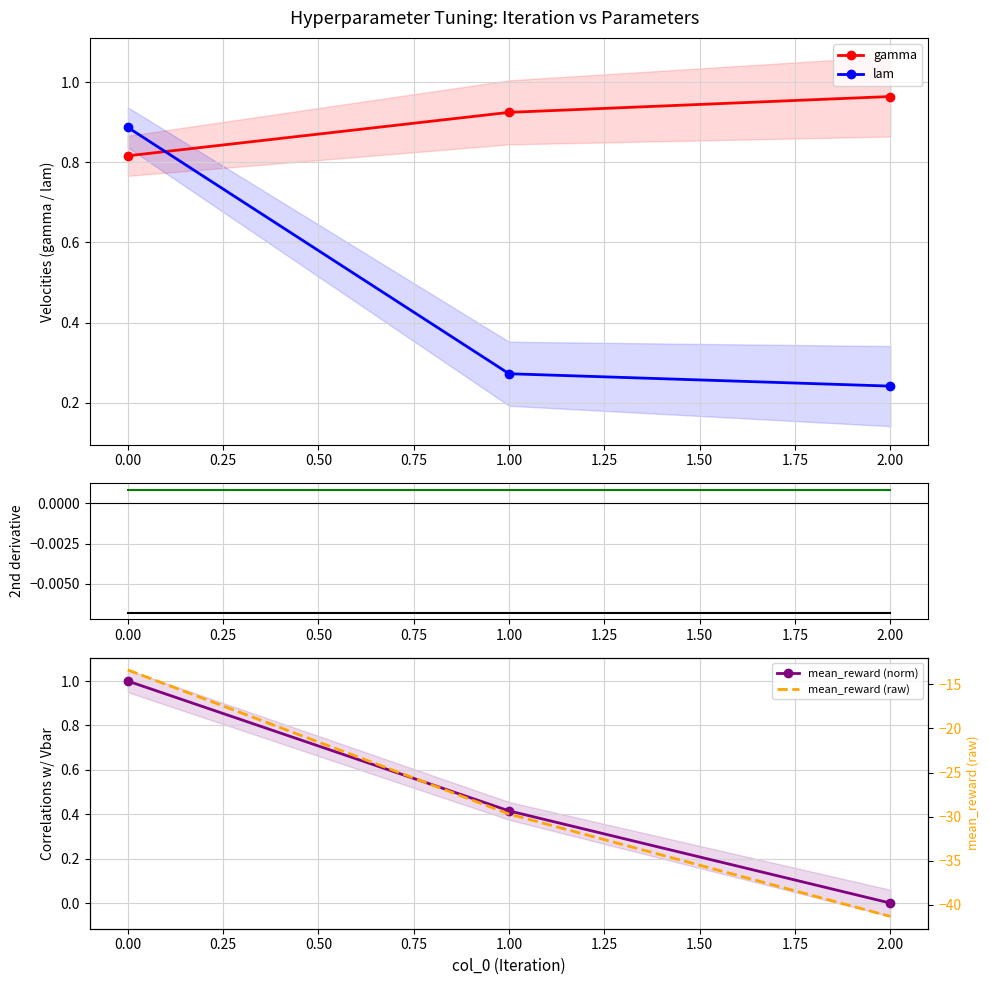

What is the difference between the maximum and minimum values in the gamma series?

0.1